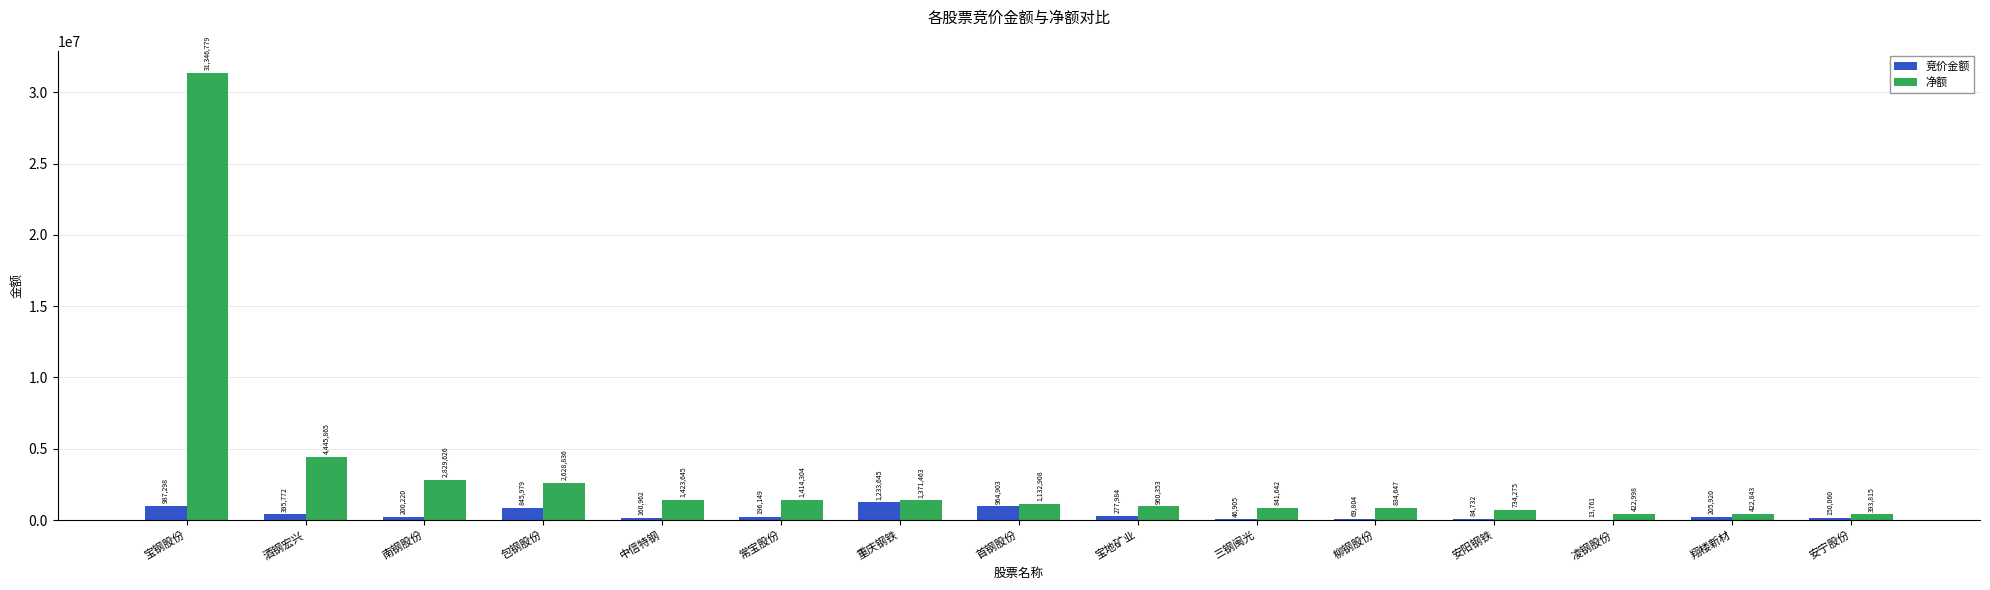

The 竞价金额 series shows 200220 at 南钢股份. True or false?

True